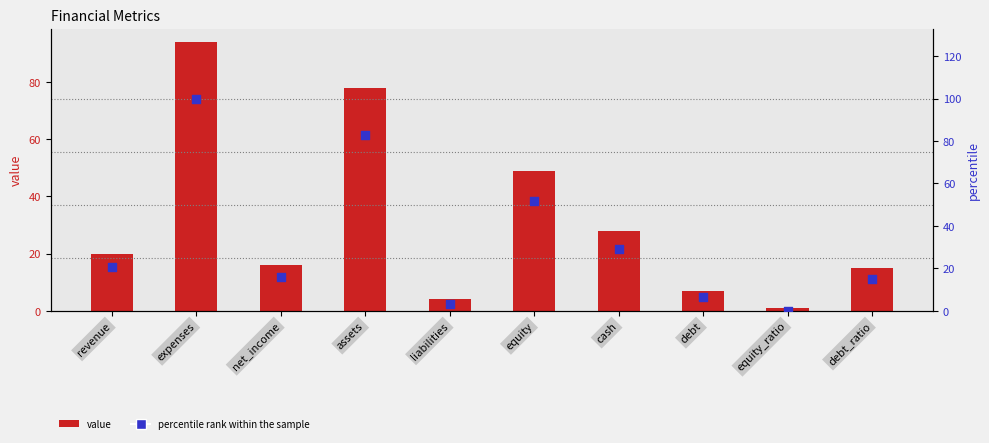

At which category is the sum across all series the highest?

expenses